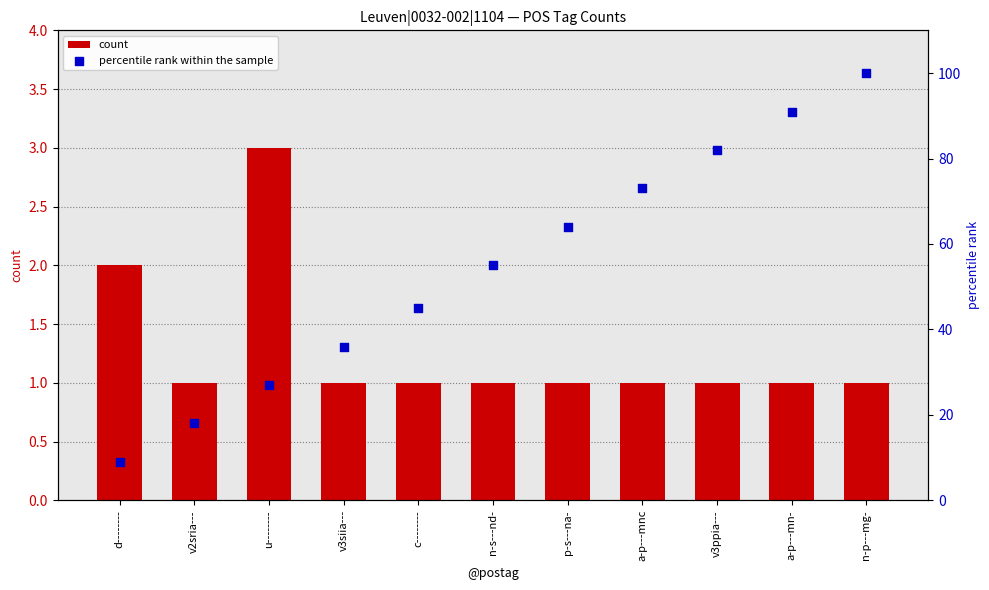

What are all the series names shown in the legend?

count, percentile rank within the sample